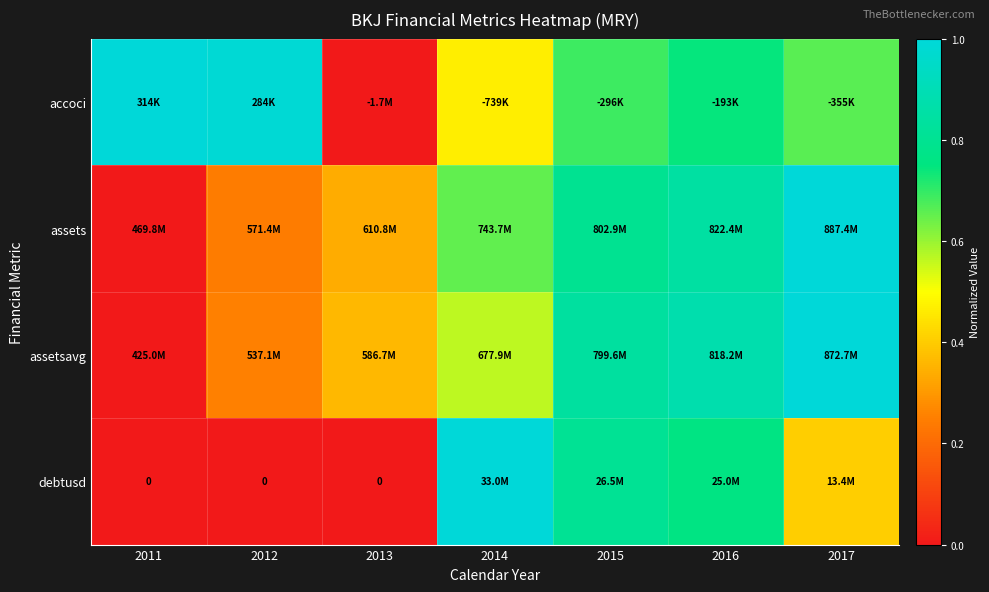

Count the number of categories in the chart.

7